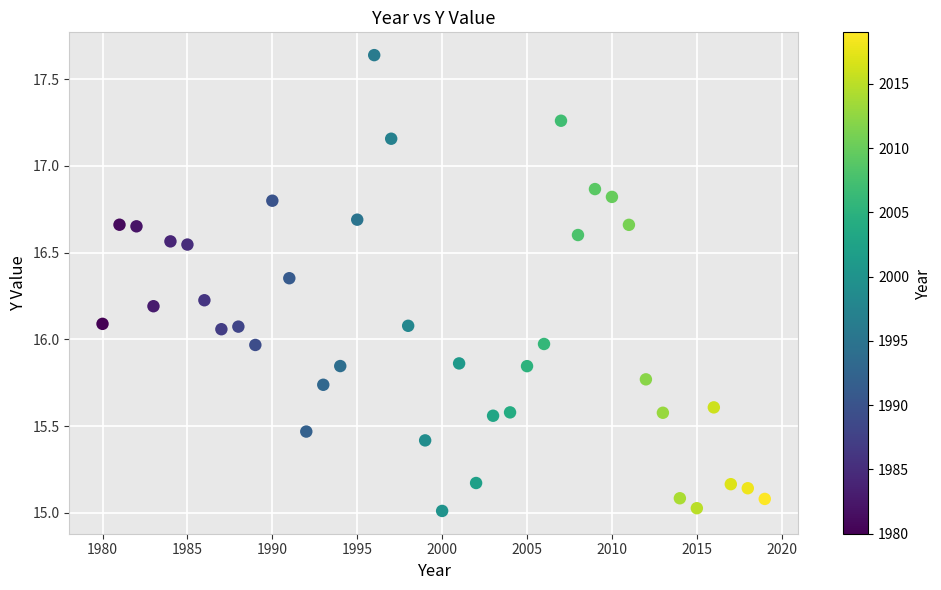

What is the range of X values (max minus min)?

39.0